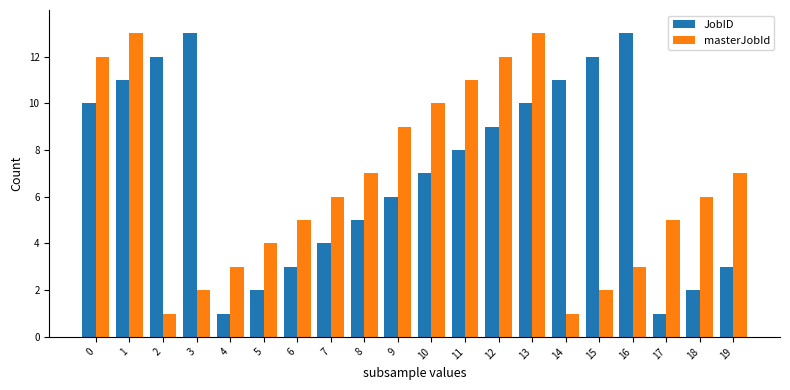

The value of JobID at 1 is 11. True or false?

True